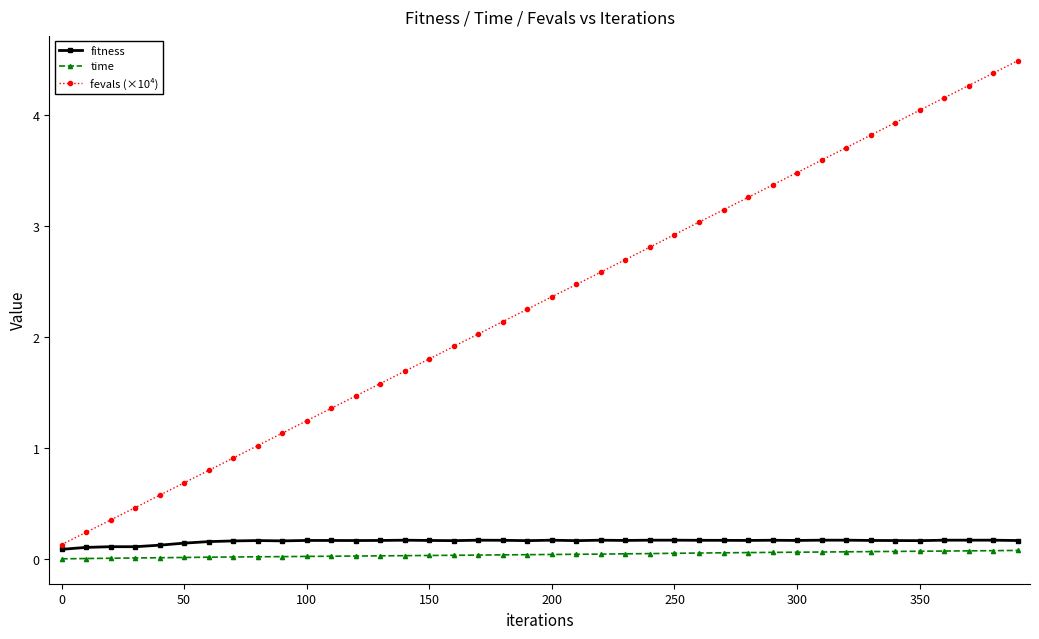

True or false: fevals (×10⁴) and time intersect in this chart.

False